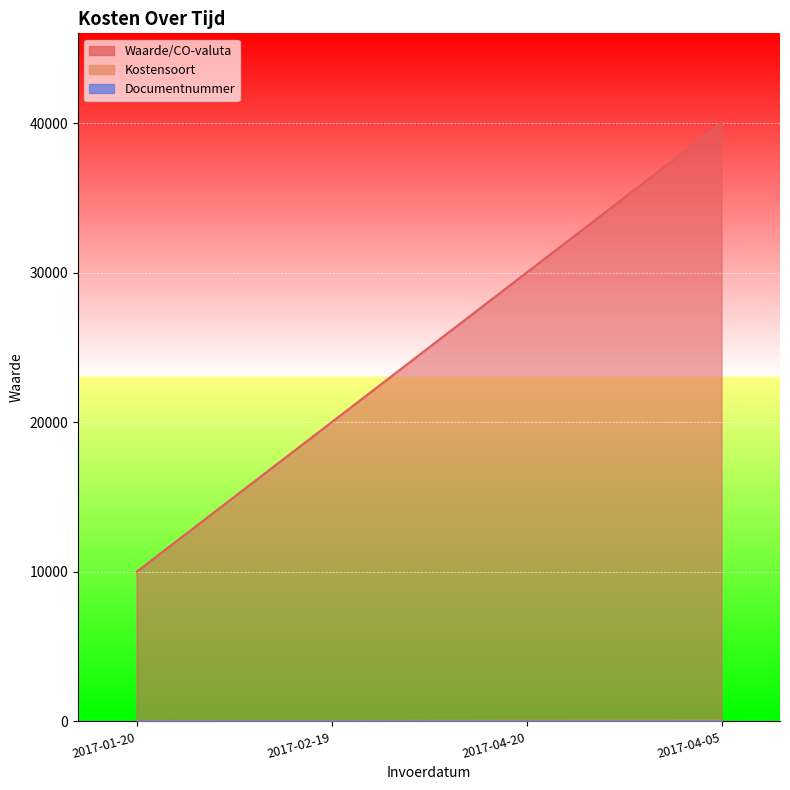

What is the minimum value shown in the chart?

1